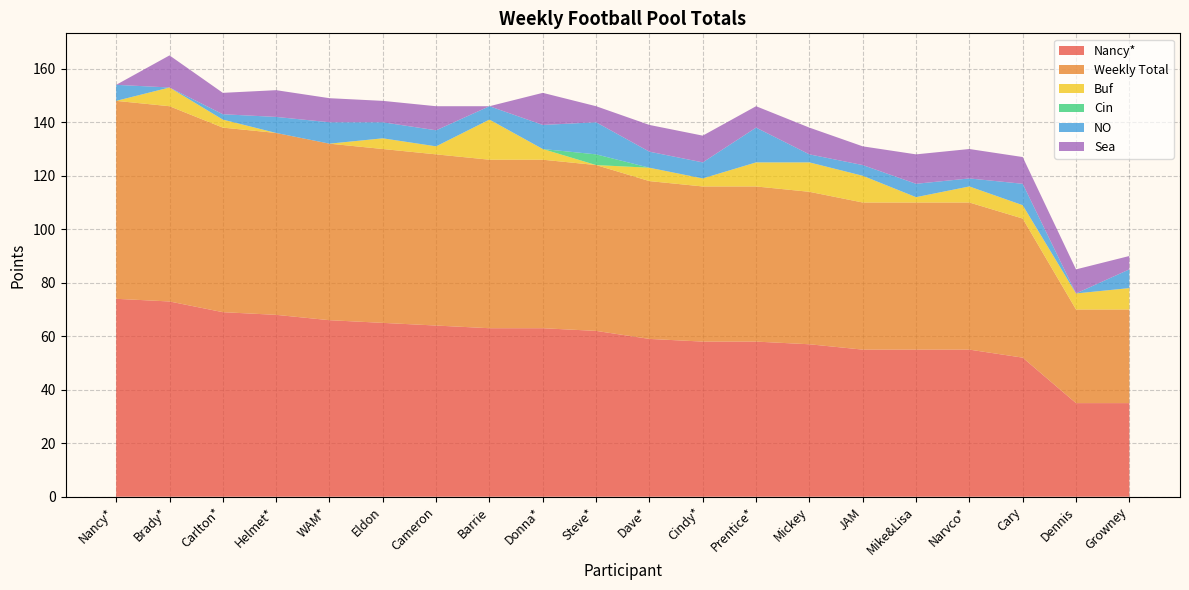

Reading left to right, transcribe all the data shown in this chart.

Nancy*: Nancy*=74	Brady*=73	Carlton*=69	Helmet*=68	WAM*=66	Eldon=65	Cameron=64	Barrie=63	Donna*=63	Steve*=62	Dave*=59	Cindy*=58	Prentice*=58	Mickey=57	JAM=55	Mike&Lisa=55	Narvco*=55	Cary=52	Dennis=35	Growney=35
Weekly Total: Nancy*=74	Brady*=73	Carlton*=69	Helmet*=68	WAM*=66	Eldon=65	Cameron=64	Barrie=63	Donna*=63	Steve*=62	Dave*=59	Cindy*=58	Prentice*=58	Mickey=57	JAM=55	Mike&Lisa=55	Narvco*=55	Cary=52	Dennis=35	Growney=35
Buf: Nancy*=0	Brady*=7	Carlton*=3	Helmet*=0	WAM*=0	Eldon=4	Cameron=3	Barrie=15	Donna*=4	Steve*=0	Dave*=5	Cindy*=3	Prentice*=9	Mickey=11	JAM=10	Mike&Lisa=2	Narvco*=6	Cary=5	Dennis=6	Growney=8
Cin: Nancy*=0	Brady*=0	Carlton*=0	Helmet*=0	WAM*=0	Eldon=0	Cameron=0	Barrie=0	Donna*=0	Steve*=4	Dave*=0	Cindy*=0	Prentice*=0	Mickey=0	JAM=0	Mike&Lisa=0	Narvco*=0	Cary=0	Dennis=0	Growney=0
NO: Nancy*=6	Brady*=0	Carlton*=2	Helmet*=6	WAM*=8	Eldon=6	Cameron=6	Barrie=5	Donna*=9	Steve*=12	Dave*=6	Cindy*=6	Prentice*=13	Mickey=3	JAM=4	Mike&Lisa=5	Narvco*=3	Cary=8	Dennis=0	Growney=7
Sea: Nancy*=0	Brady*=12	Carlton*=8	Helmet*=10	WAM*=9	Eldon=8	Cameron=9	Barrie=0	Donna*=12	Steve*=6	Dave*=10	Cindy*=10	Prentice*=8	Mickey=10	JAM=7	Mike&Lisa=11	Narvco*=11	Cary=10	Dennis=9	Growney=5